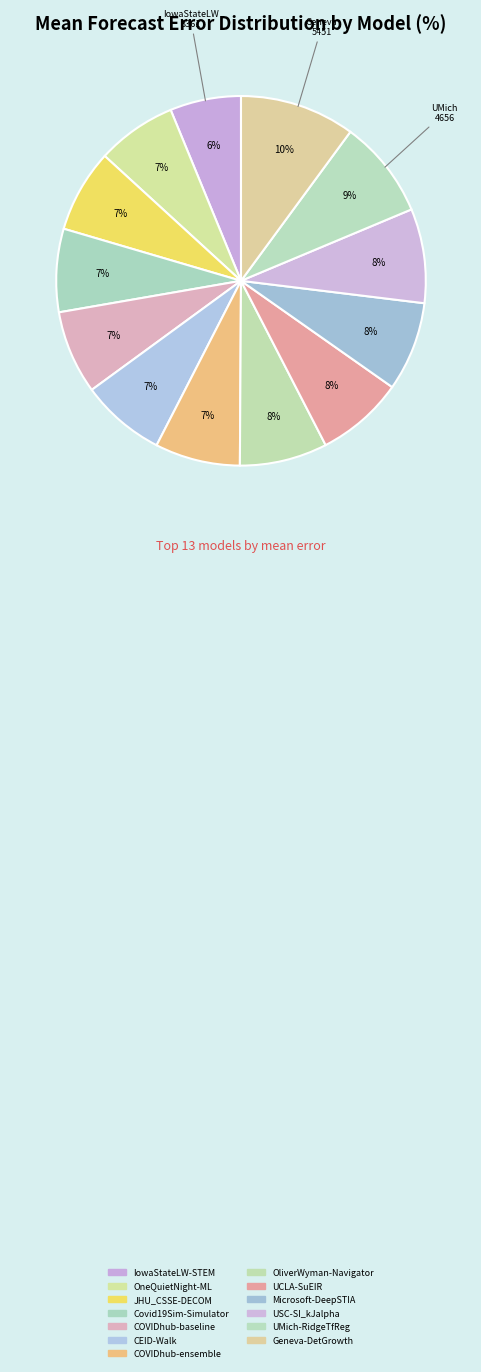

Which has a higher value, IowaStateLW-STEM or COVIDhub-ensemble?

COVIDhub-ensemble